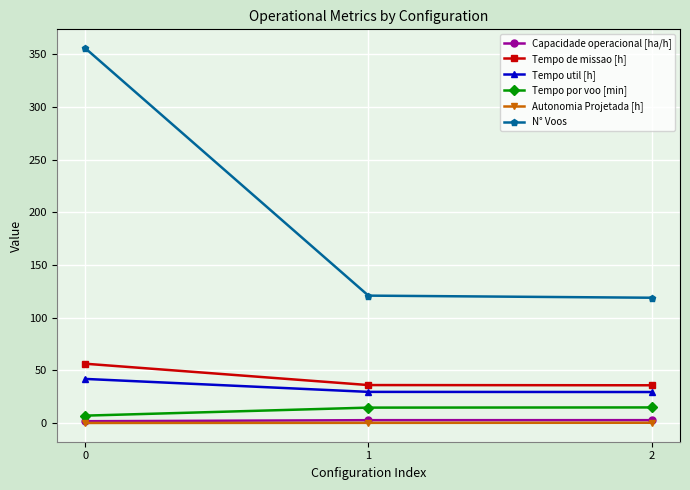

What is the difference between the Tempo por voo [min] values at 1 and 0?

7.6